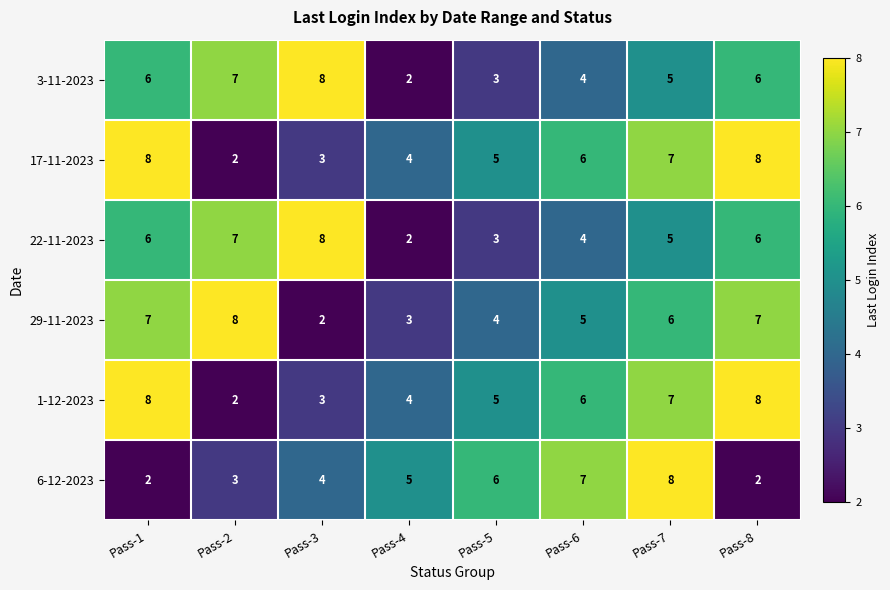

Is the value of 22-11-2023 at Pass-7 greater than the value of 29-11-2023 at Pass-2?

No